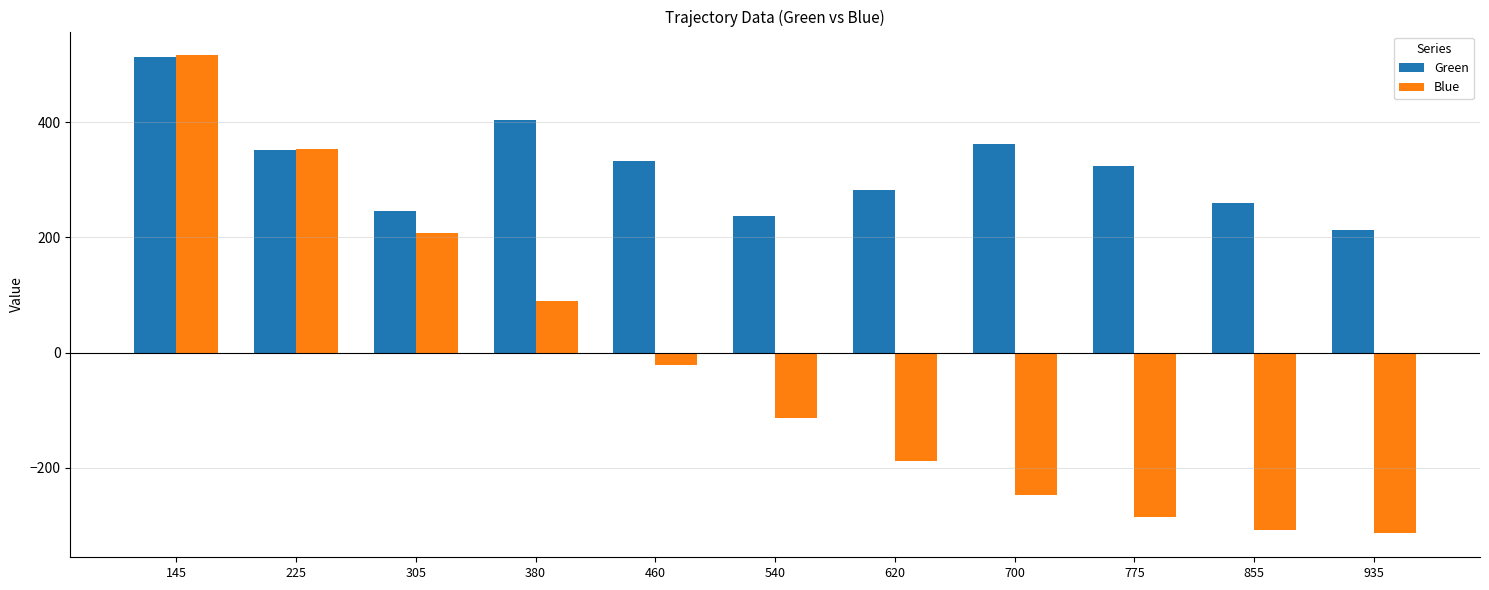

What is the maximum value shown in the chart?

516